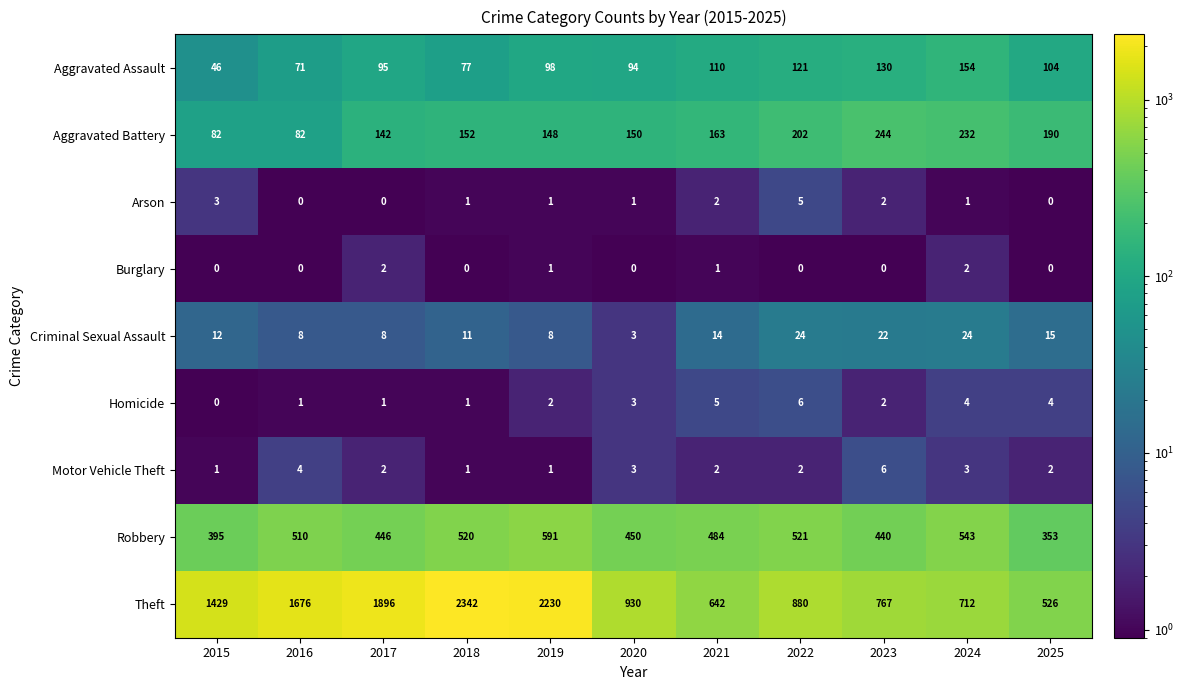

Which series changed the most between 2016 and 2025?

Theft